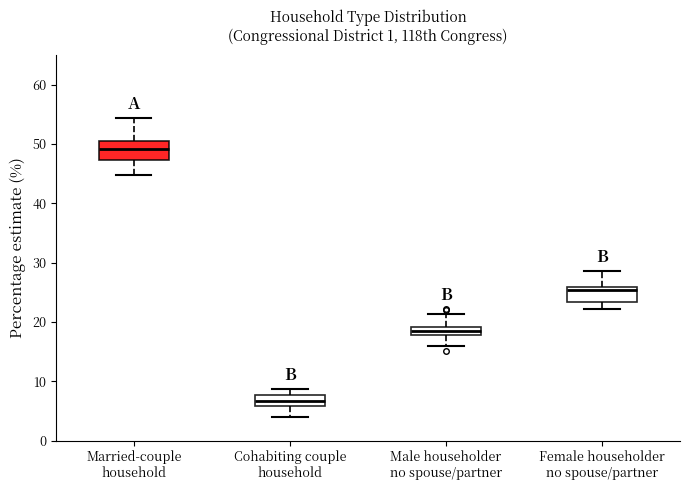

Where does the upper whisker of the box for Cohabiting couple household end on the y-axis? The values are not printed on the chart, so give them approximately, as read against the axis.

9